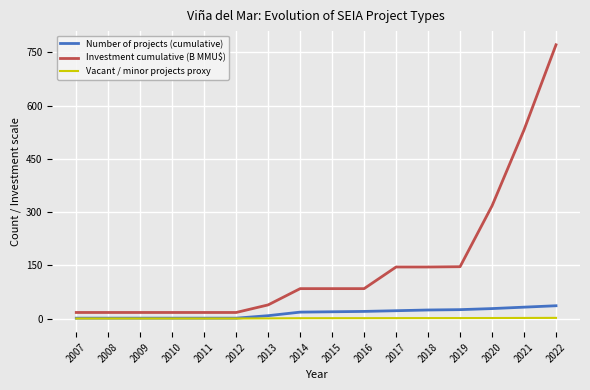

List the series in order of their peak value, highest first.

Investment cumulative (B MMU$), Number of projects (cumulative), Vacant / minor projects proxy